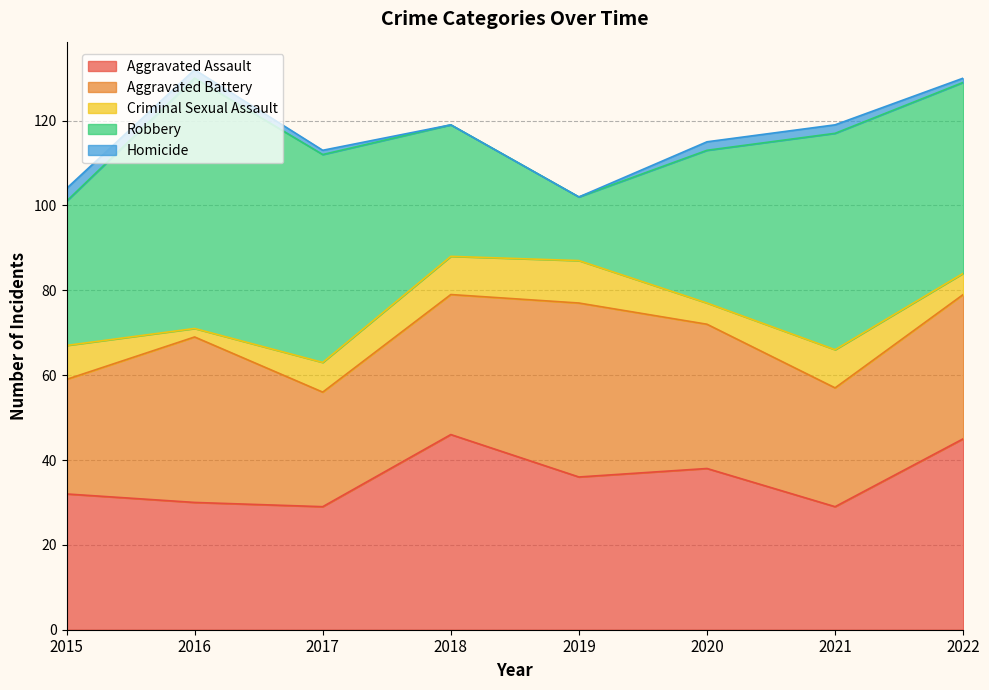

At which category is the sum across all series the highest?

2016